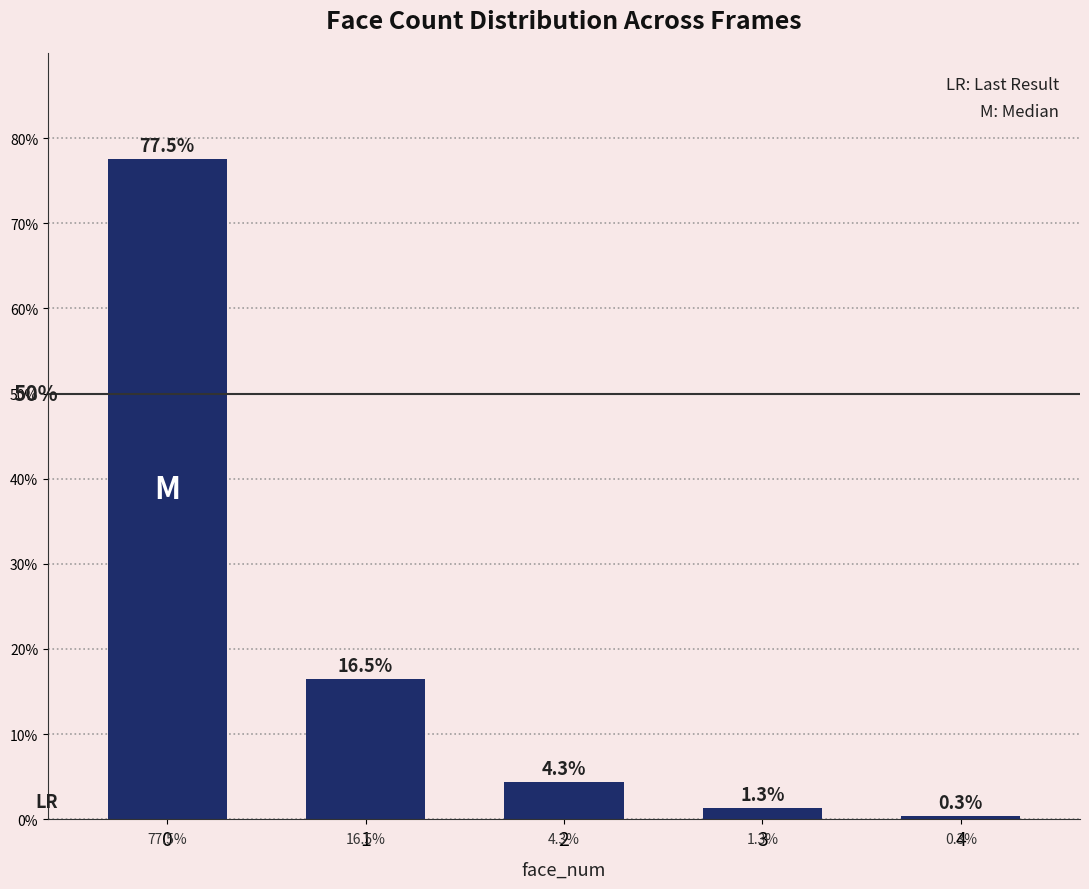

Reading left to right, extract all data points from this chart.

0=0.8	1=0.2	2=0.0	3=0.0	4=0.0